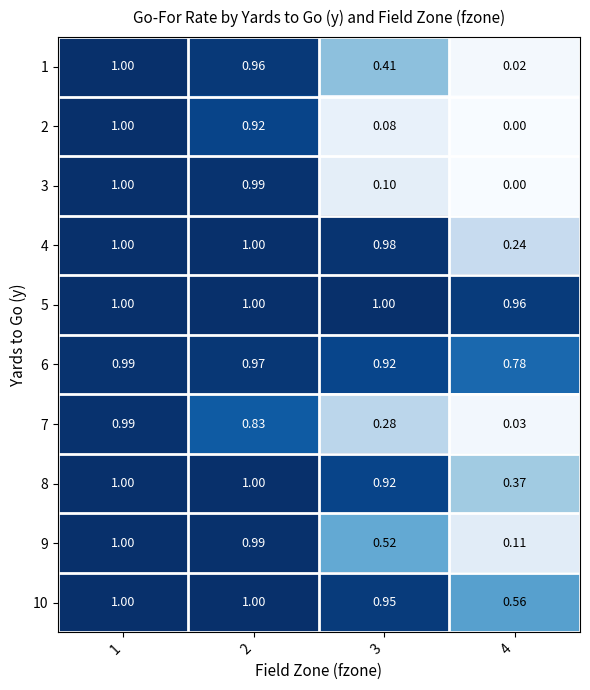

Is the value of 4 at 1 greater than the value of 9 at 2?

Yes